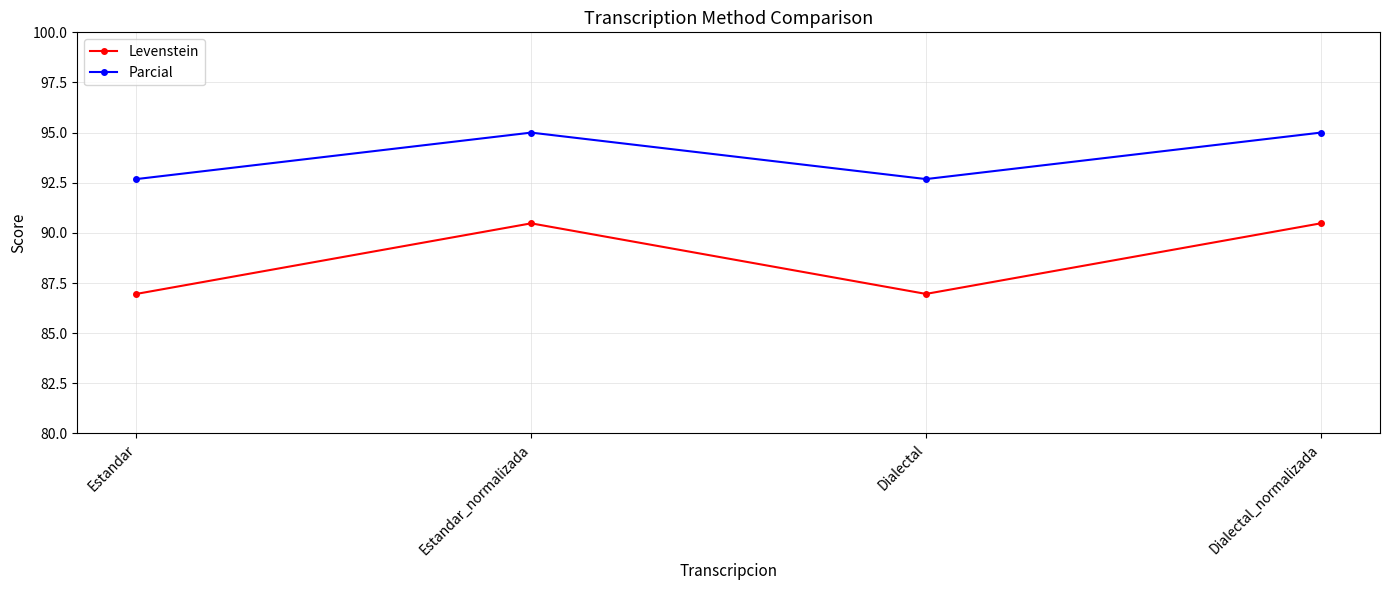

Reading left to right, what are all the values shown in this chart?

Levenstein: 87.0	90.5	87.0	90.5
Parcial: 92.7	95.0	92.7	95.0